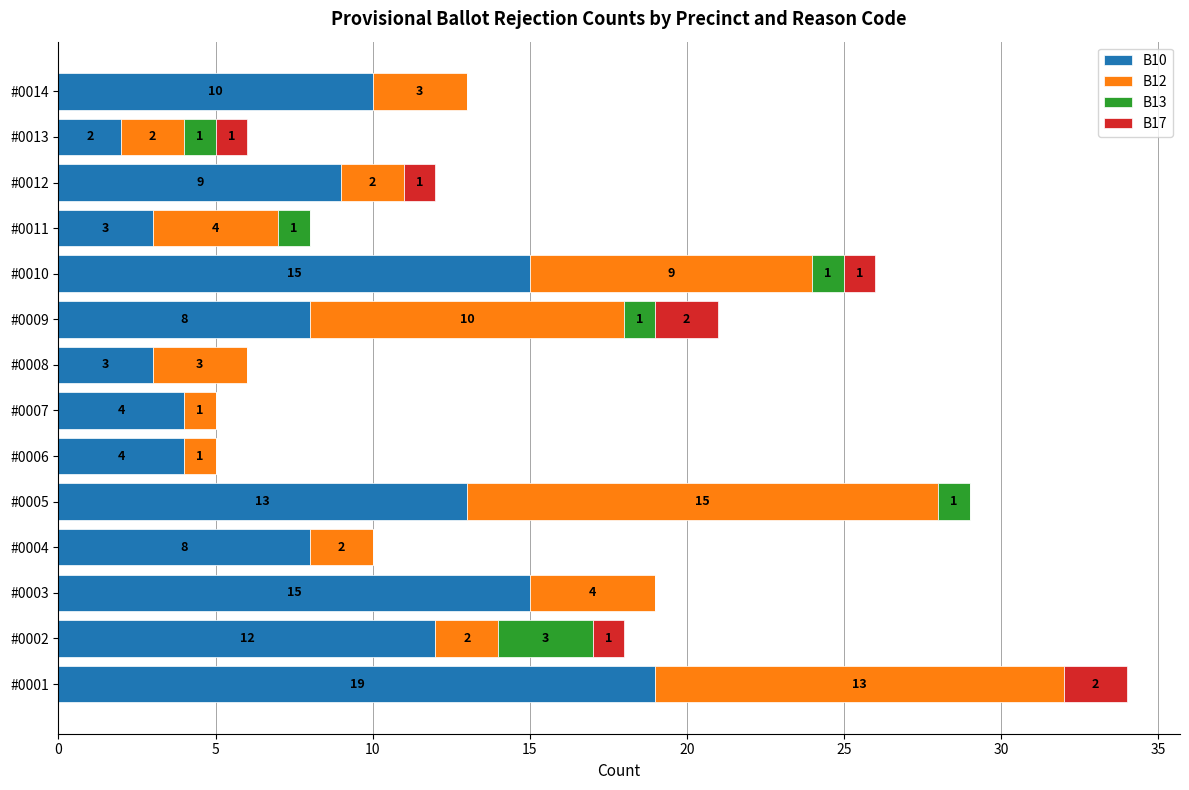

Which category has the highest value in the B10 series?

#0001